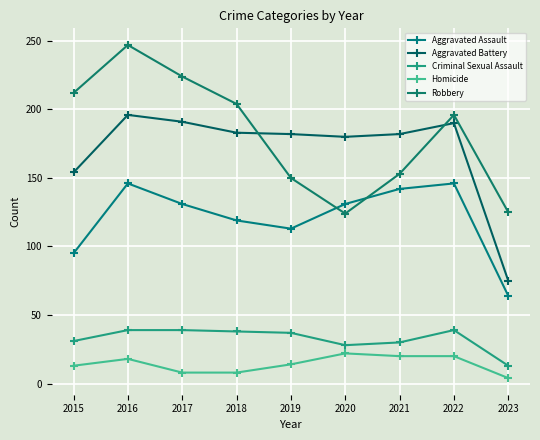

Is this an area chart (filled region under the line)?

No